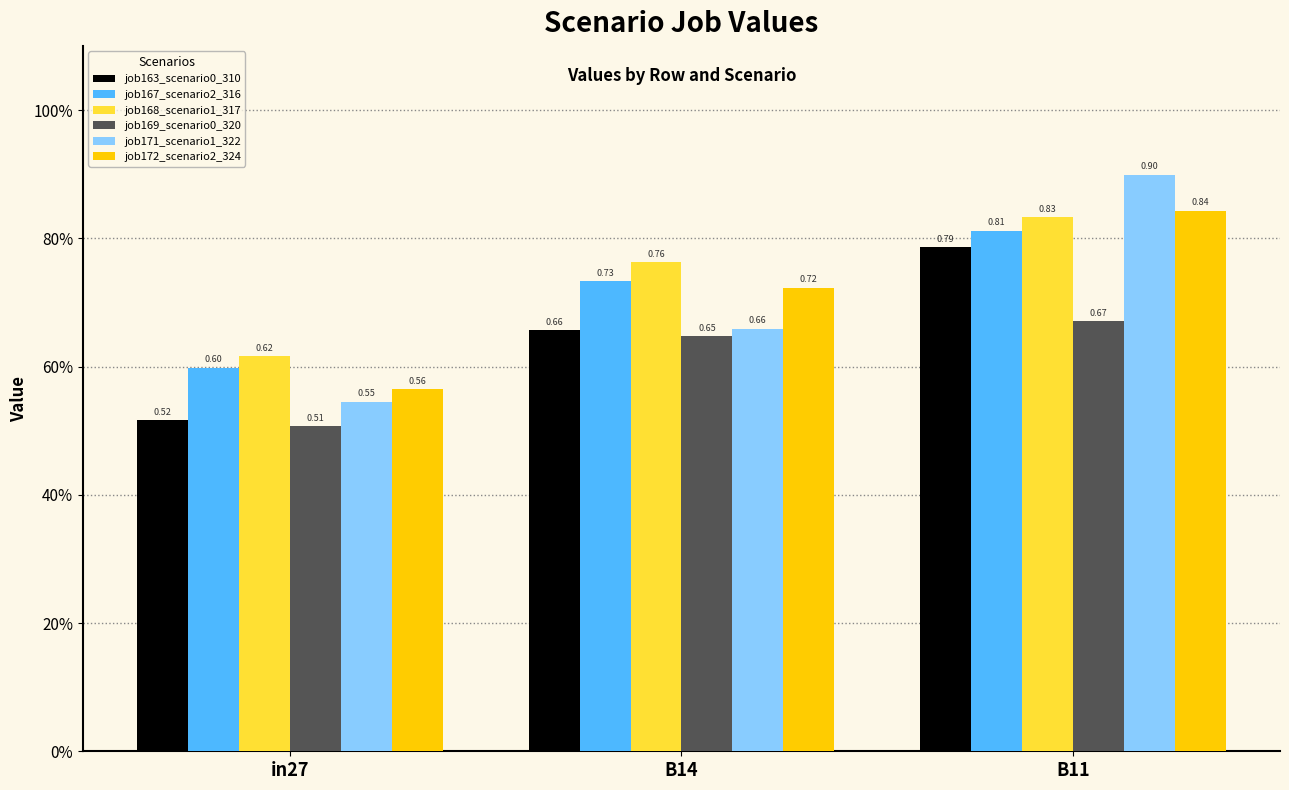

True or false: job168_scenario1_317 has a value of 0.8 at B14.

True